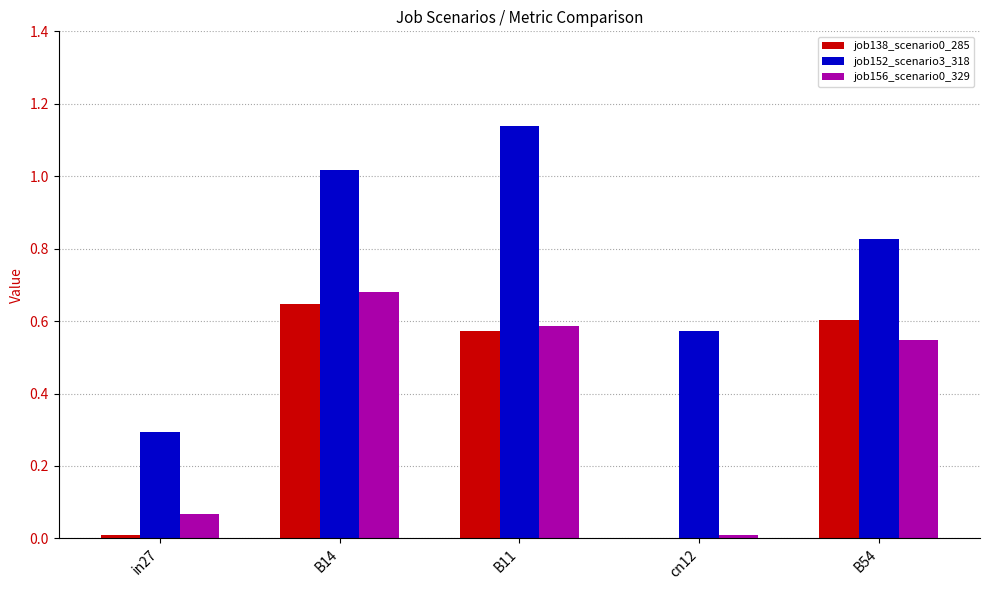

What is the total value across all series at B54?

2.0